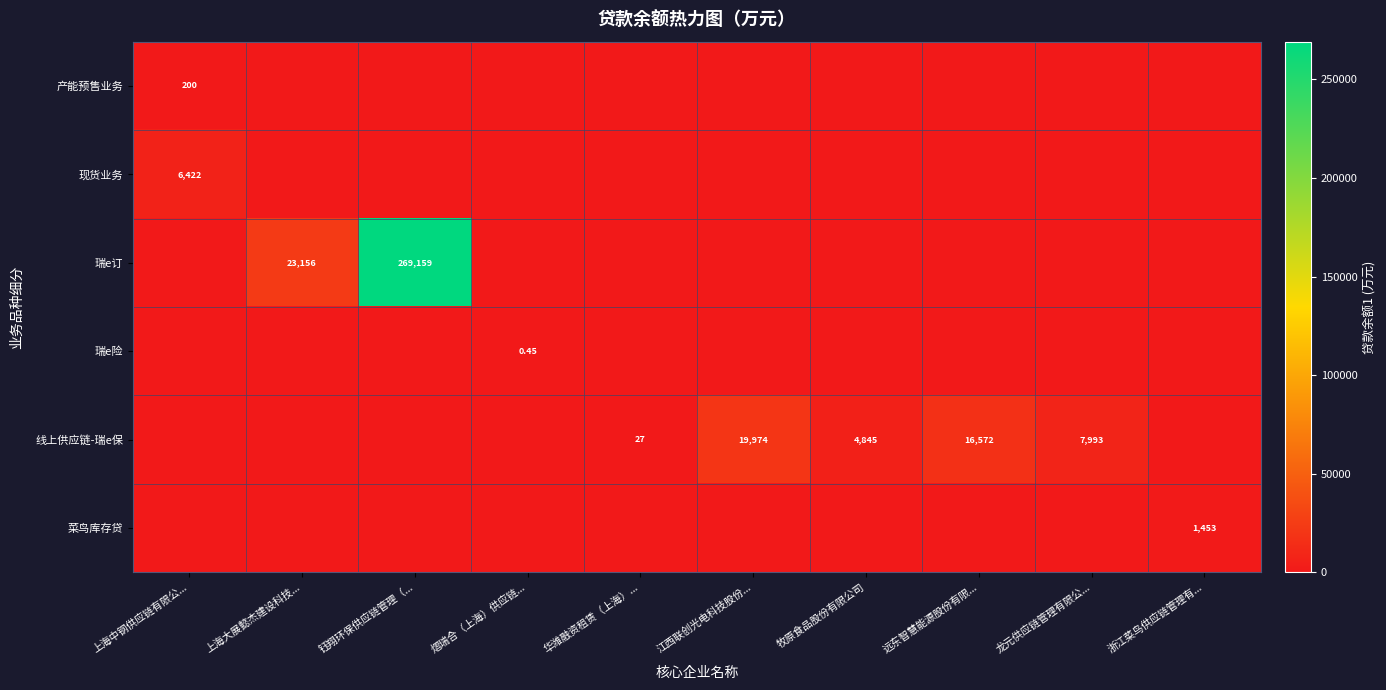

What is the difference between the maximum and second lowest values in the 线上供应链-瑞e保 series?

19974.3